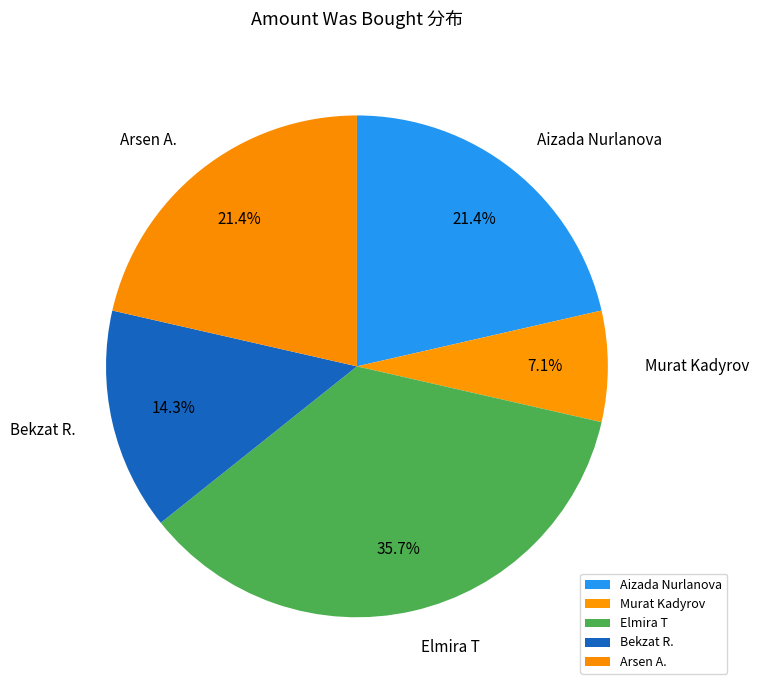

True or false: Murat Kadyrov accounts for 7% of the total.

True